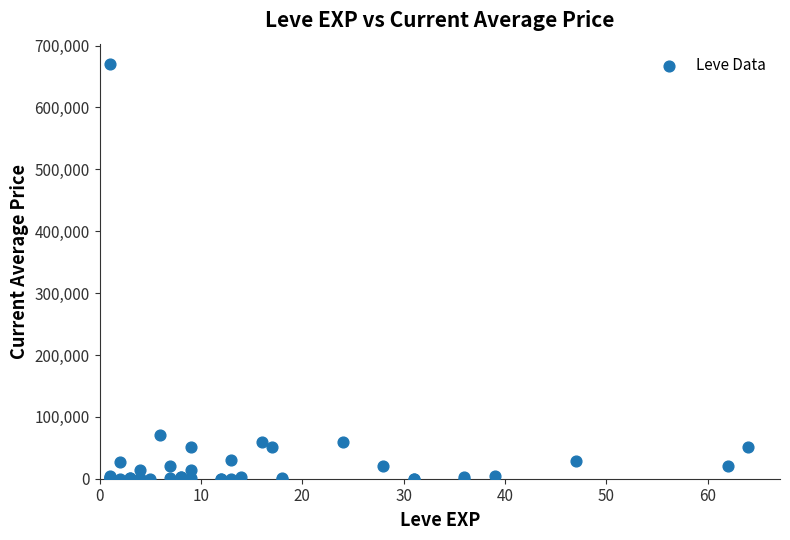

What Y value in the scatter plot is closest to 334813?

70000.0